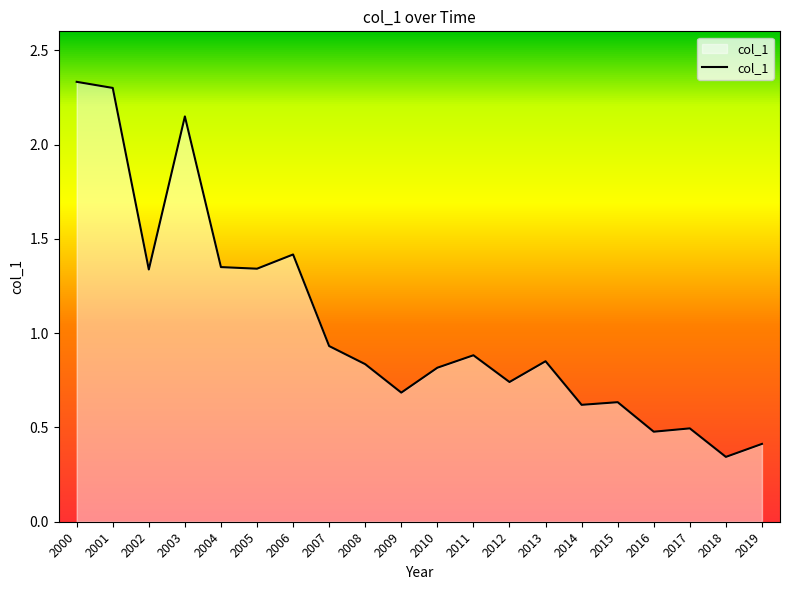

Which has a higher value, 2012 or 2010?

2010